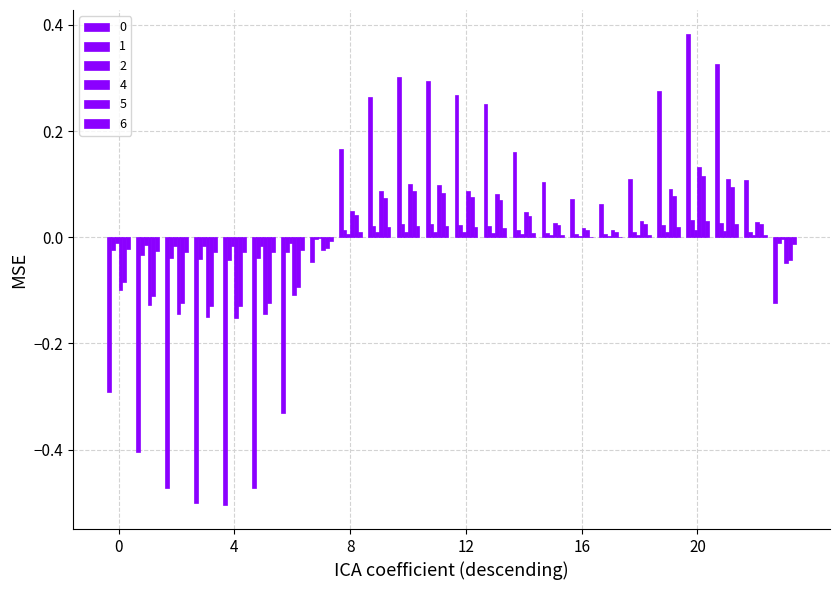

How many values in 5 are above zero?

15